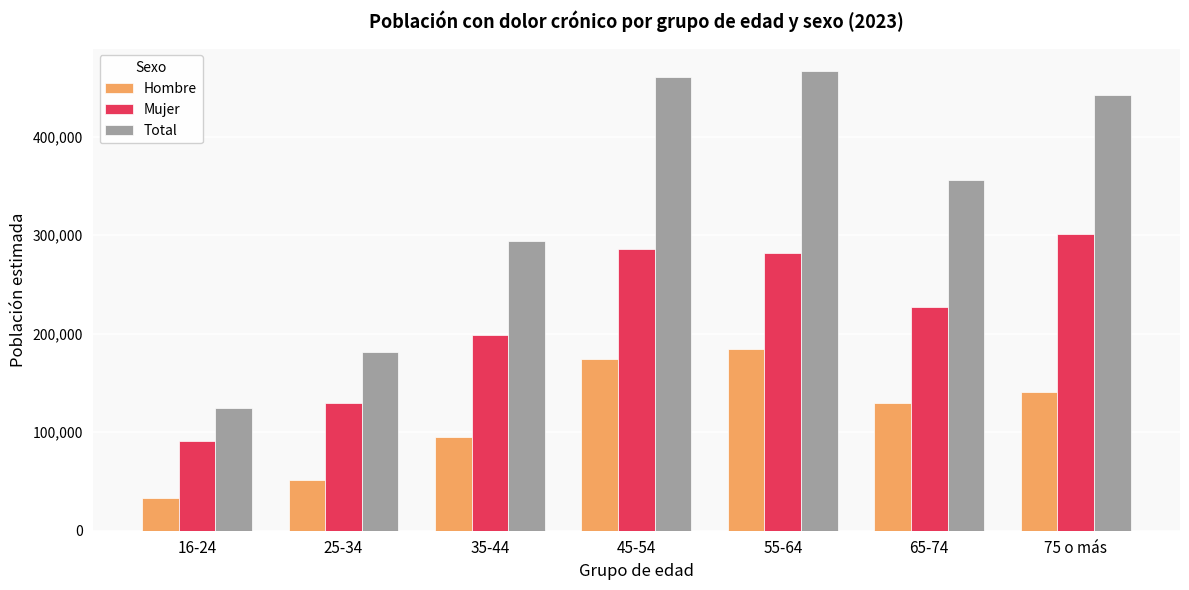

What is the minimum value shown in the chart?

33334